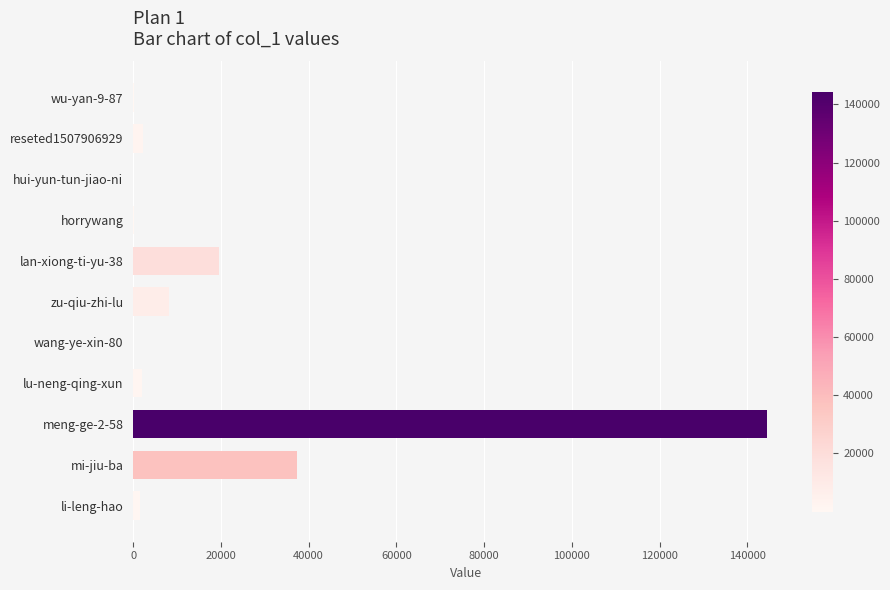

What is the sum of all values?

216072